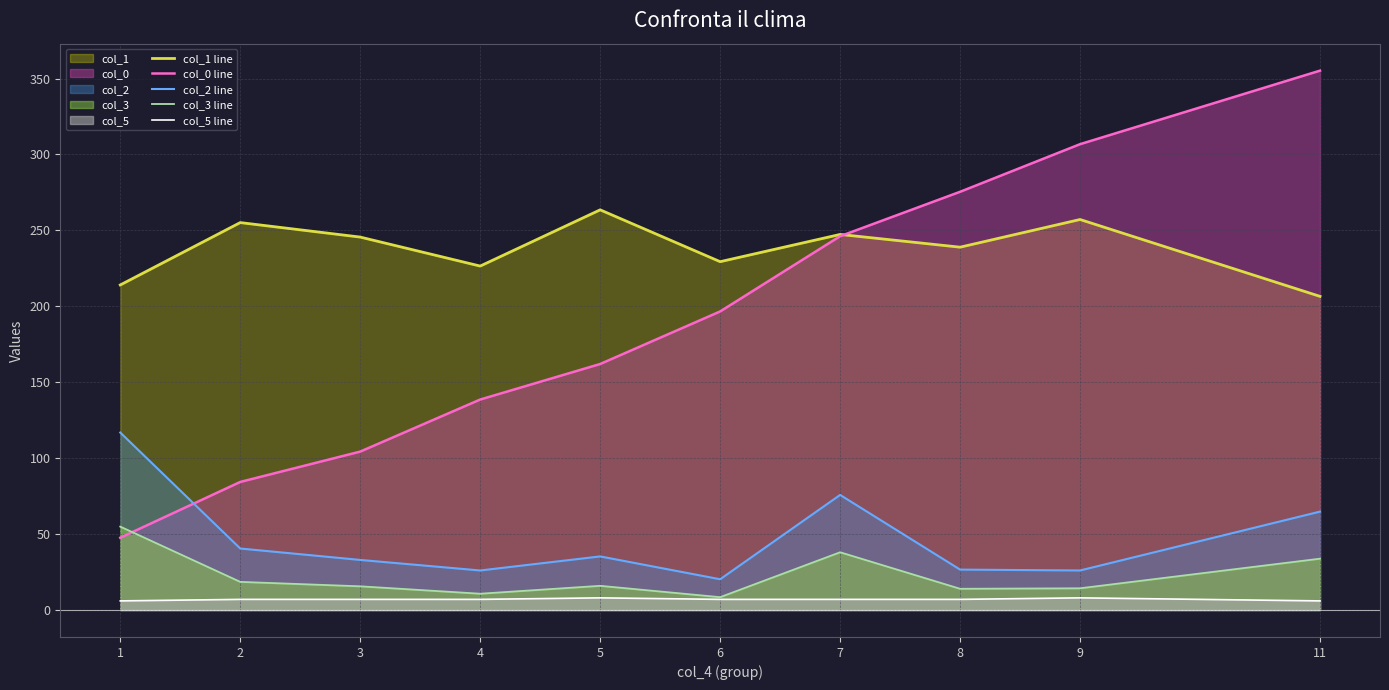

What is the spread (max minus min) of values at 2?

248.2